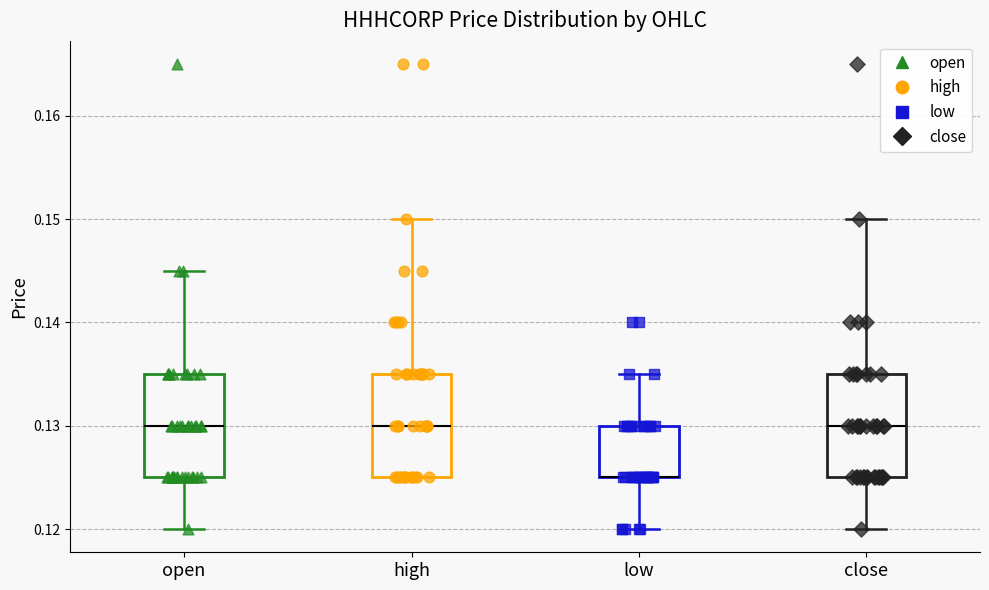

Reading left to right, transcribe this box plot: for each box, give where its median line is, the range the box spans, and where its two whiskers end, as read against the y-axis. The values are not printed on the chart, so give them approximately, as read against the axis.

open: median 0.130, box 0.125 to 0.135, whiskers 0.120 to 0.145
high: median 0.130, box 0.125 to 0.135, whiskers 0.125 to 0.150
low: median 0.125 (drawn on the box's lower edge), box 0.125 to 0.130, whiskers 0.120 to 0.135
close: median 0.130, box 0.125 to 0.135, whiskers 0.120 to 0.150